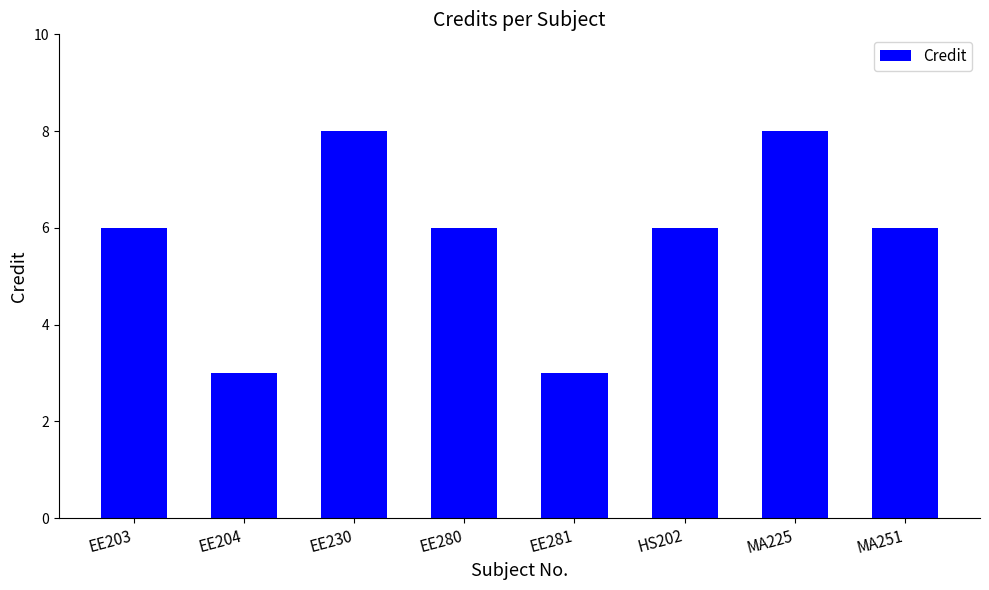

Reading left to right, extract all data points from this chart.

6	3	8	6	3	6	8	6